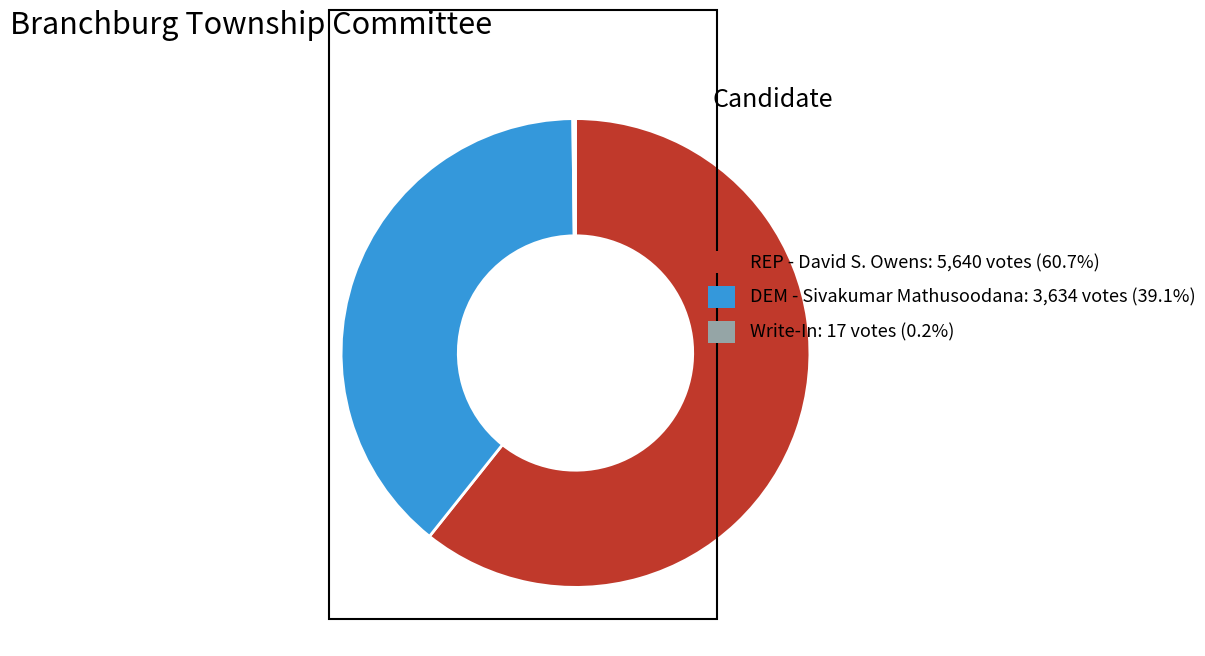

What is the ratio of the value at DEM - Sivakumar Mathusoodana: 3,634 votes (39.1%) to the value at REP - David S. Owens: 5,640 votes (60.7%)?

0.6